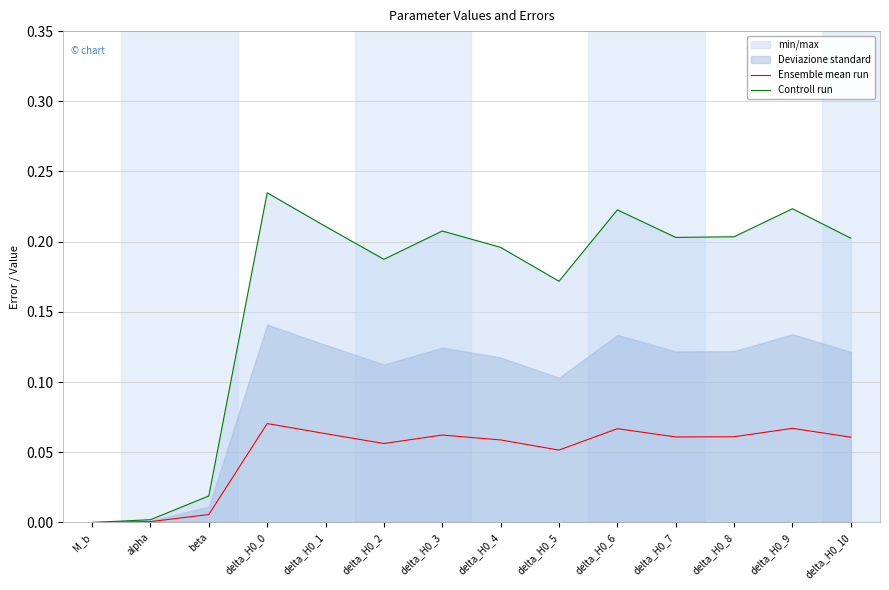

At which category is the sum across all series the highest?

delta_H0_0